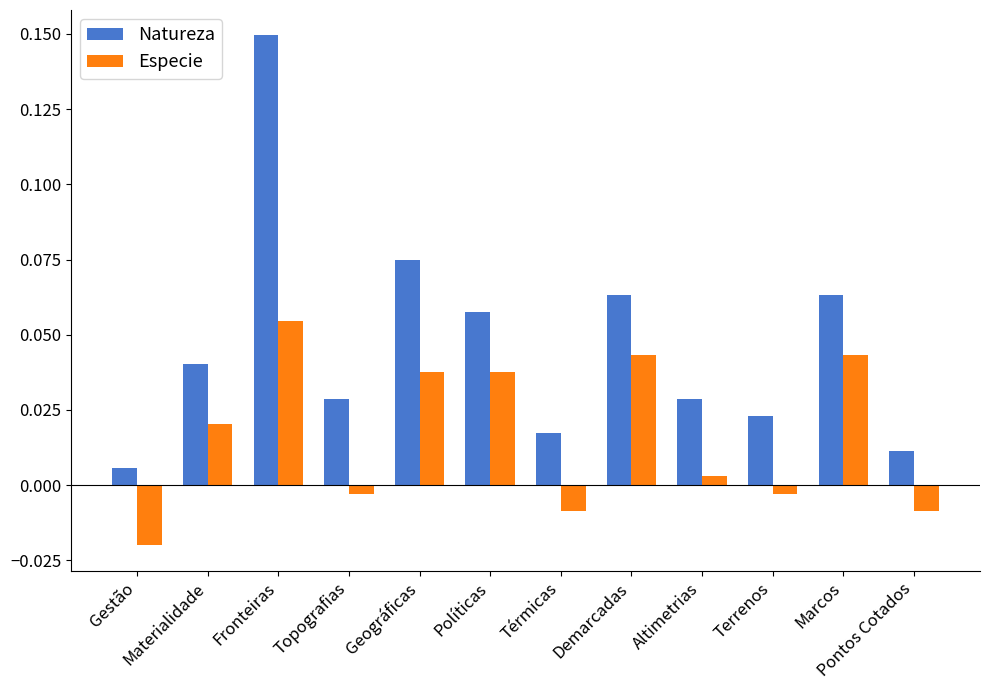

Which series has the widest spread of values?

Natureza